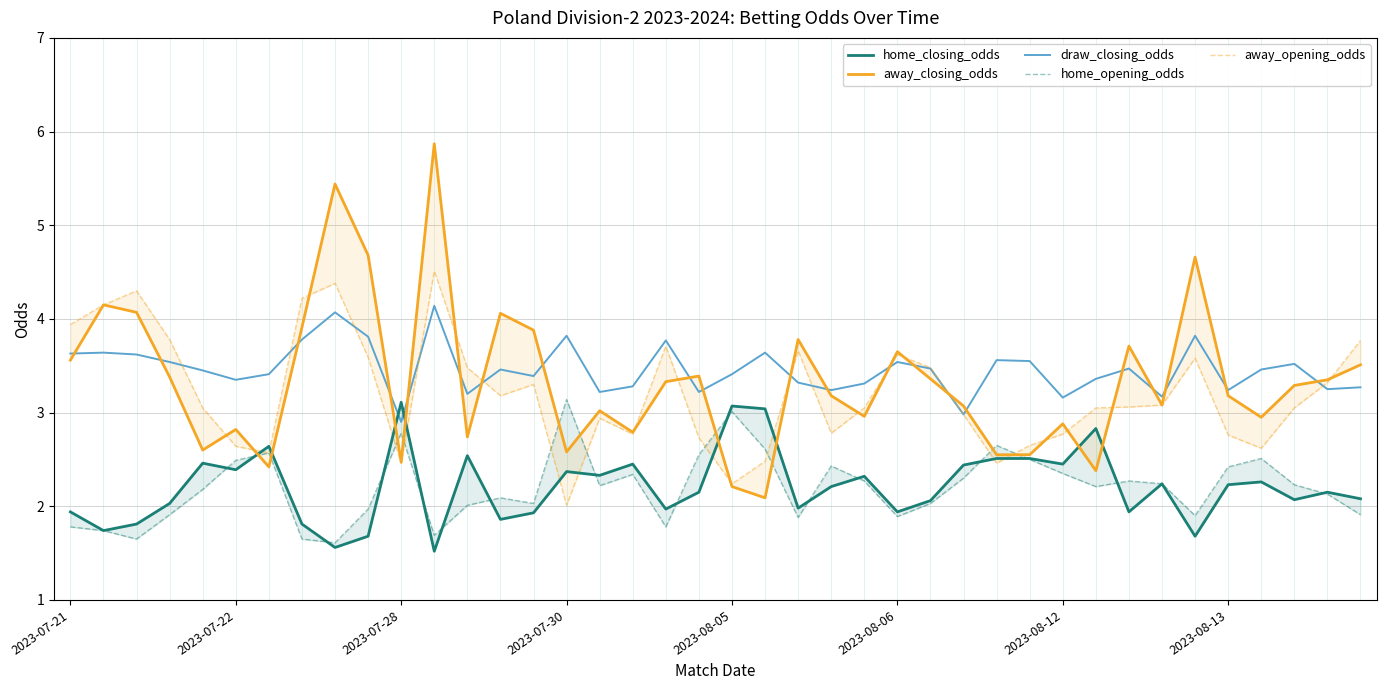

The draw_closing_odds series shows 5.4 at 2023-07-30. True or false?

False